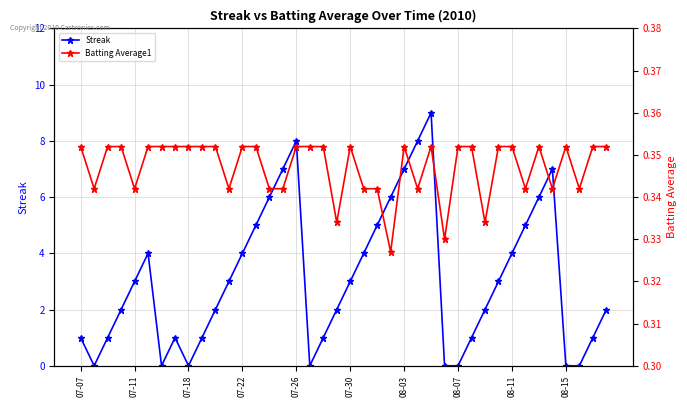

How many interior local peaks does the Streak series have?

5